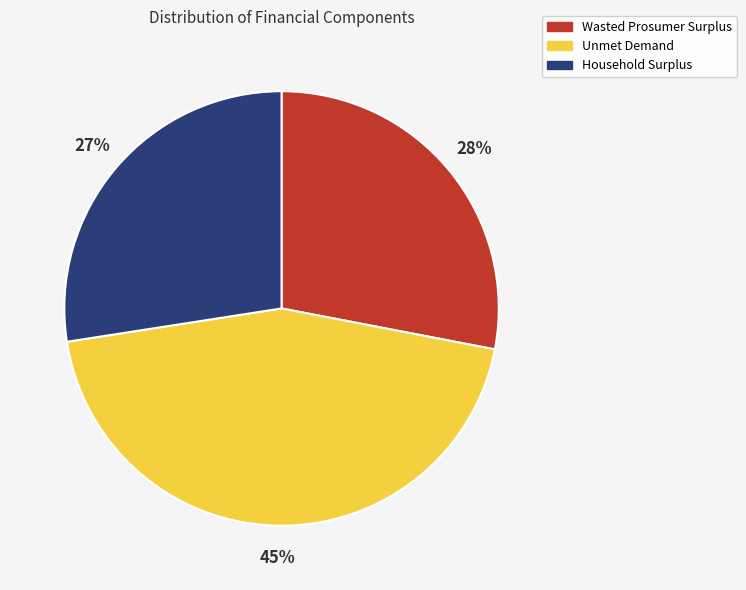

Rank the categories by value from highest to lowest.

Unmet Demand, Wasted Prosumer Surplus, Household Surplus